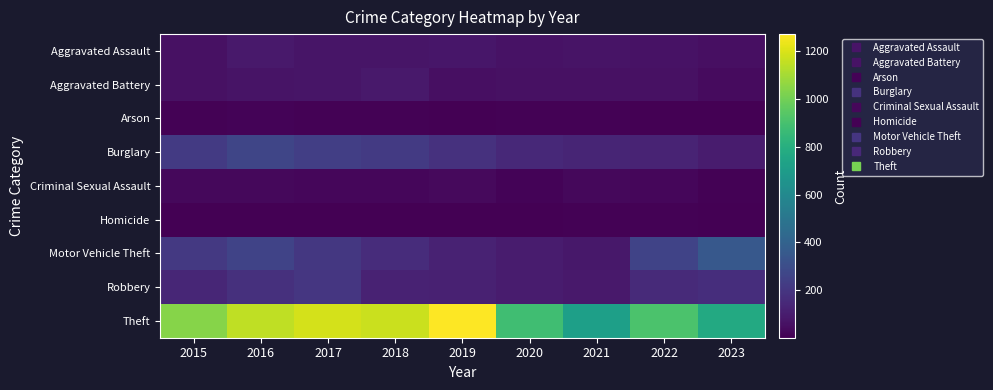

Between 2021 and 2019, which is larger?

2019